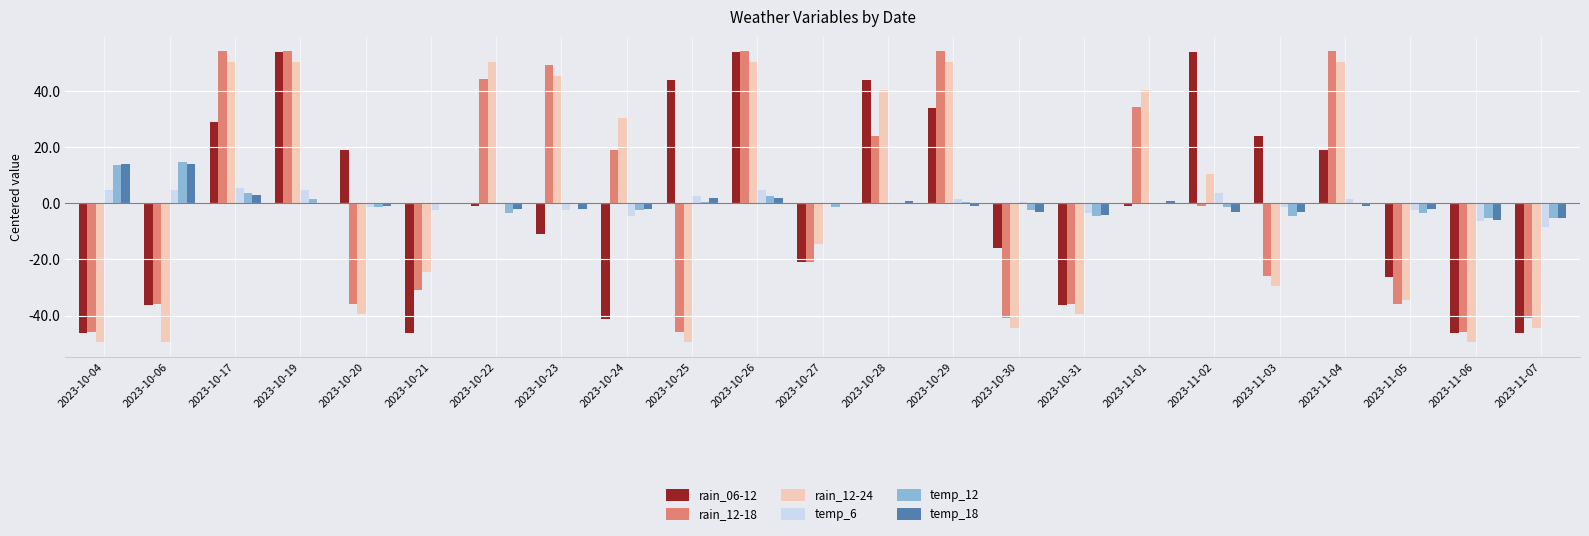

Is it true that rain_06-12 equals -3.9 at 2023-10-23?

False